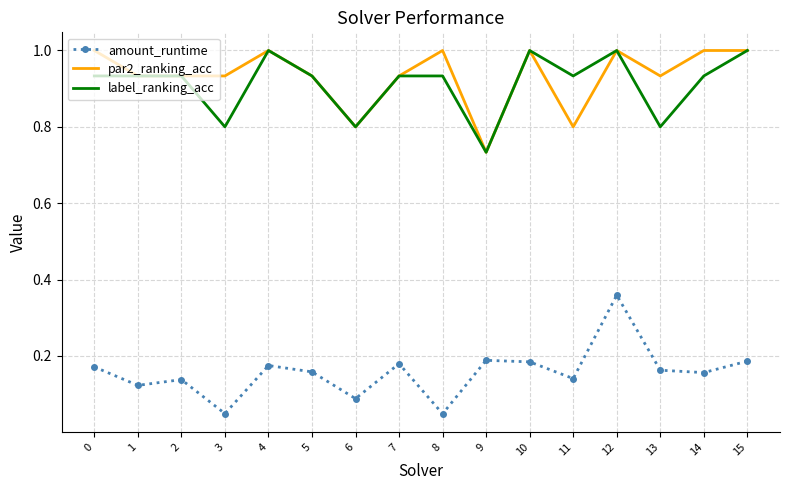

What is the sum of the label_ranking_acc values at 8 and 1?

1.9